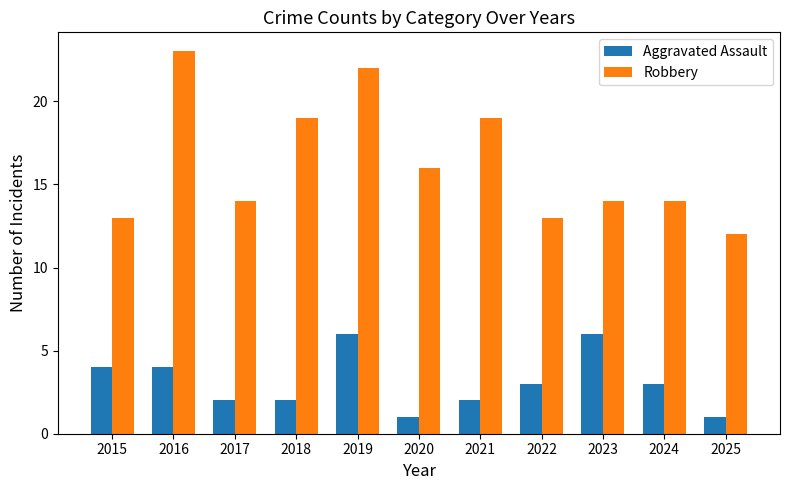

Between 2016 and 2019, which series saw the biggest shift?

Aggravated Assault